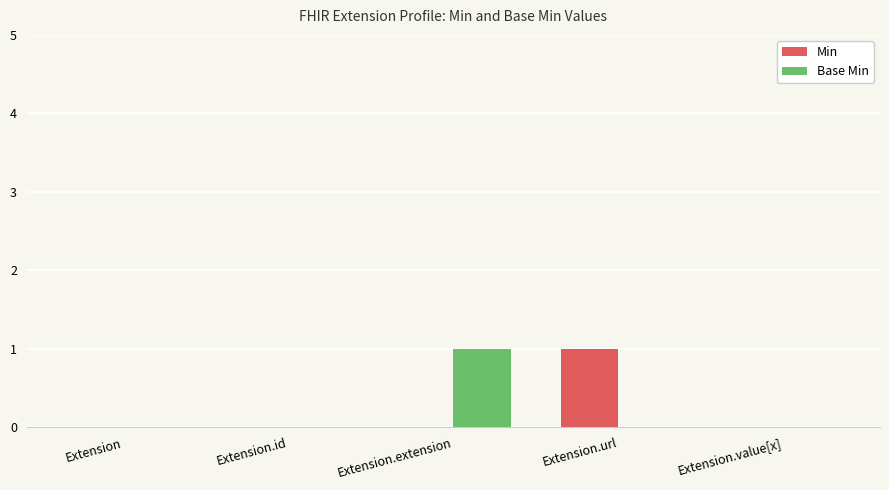

Which series changed the most between Extension.url and Extension.value[x]?

Min